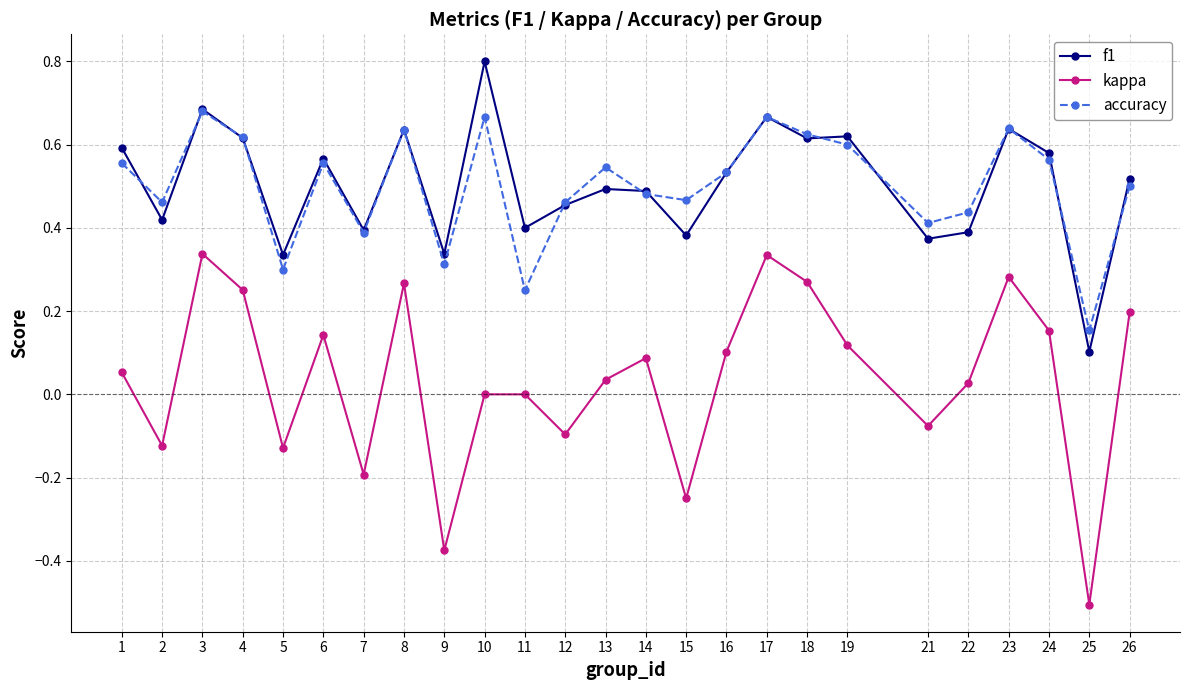

Which series has the widest spread of values?

kappa